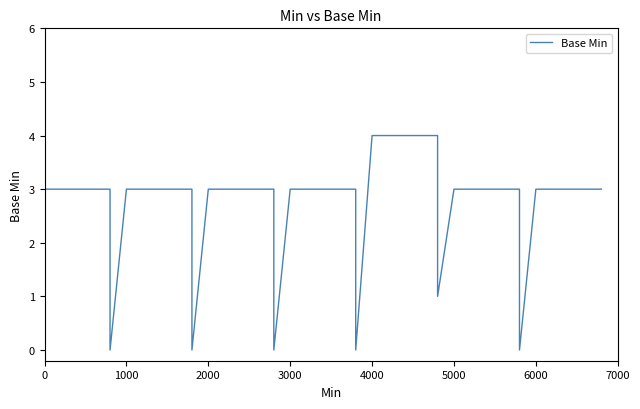

The value at 5000 is 1. True or false?

False